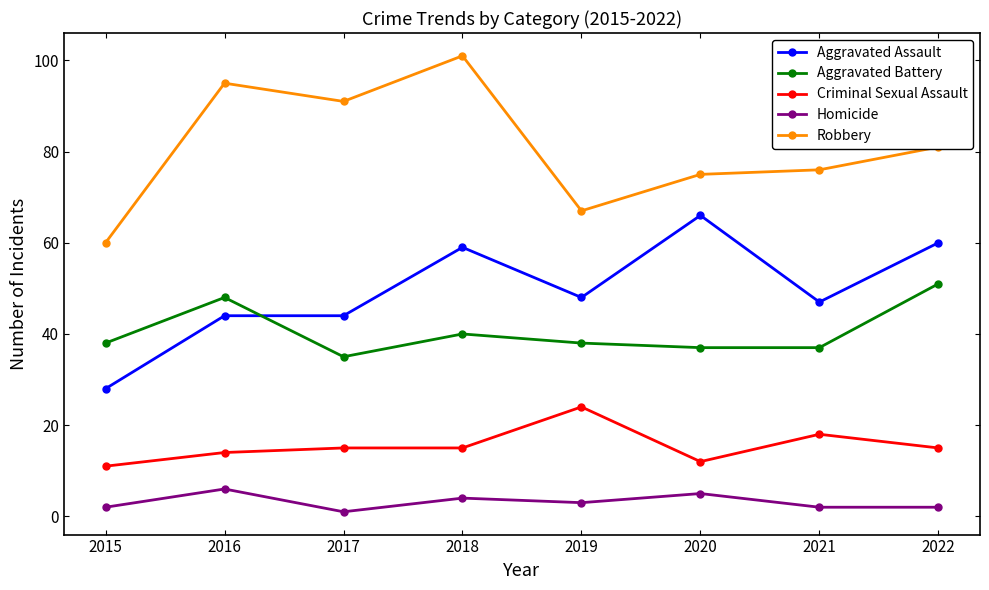

What is the difference between the highest and lowest values at 2018?

97